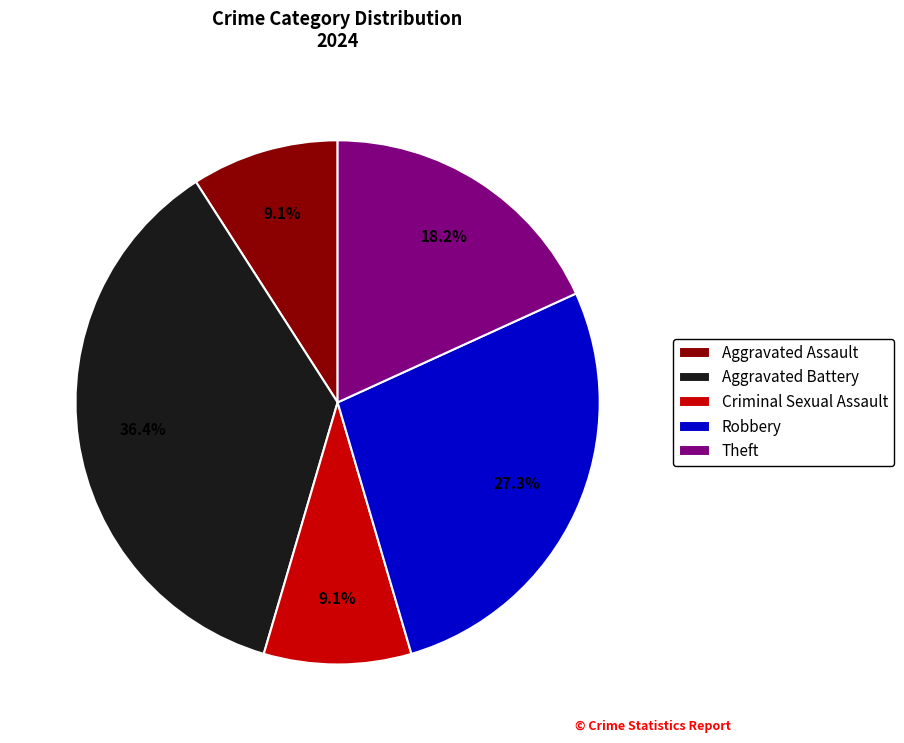

Approximately how many times larger is the value at Aggravated Battery compared to Criminal Sexual Assault?

4.0